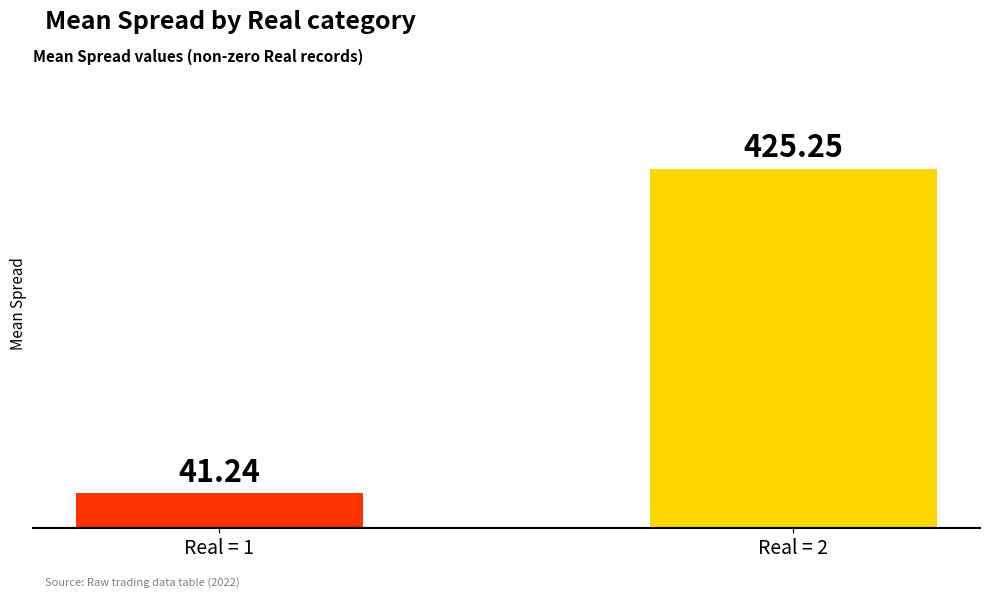

At which label does the data first exceed 425?

Real = 2